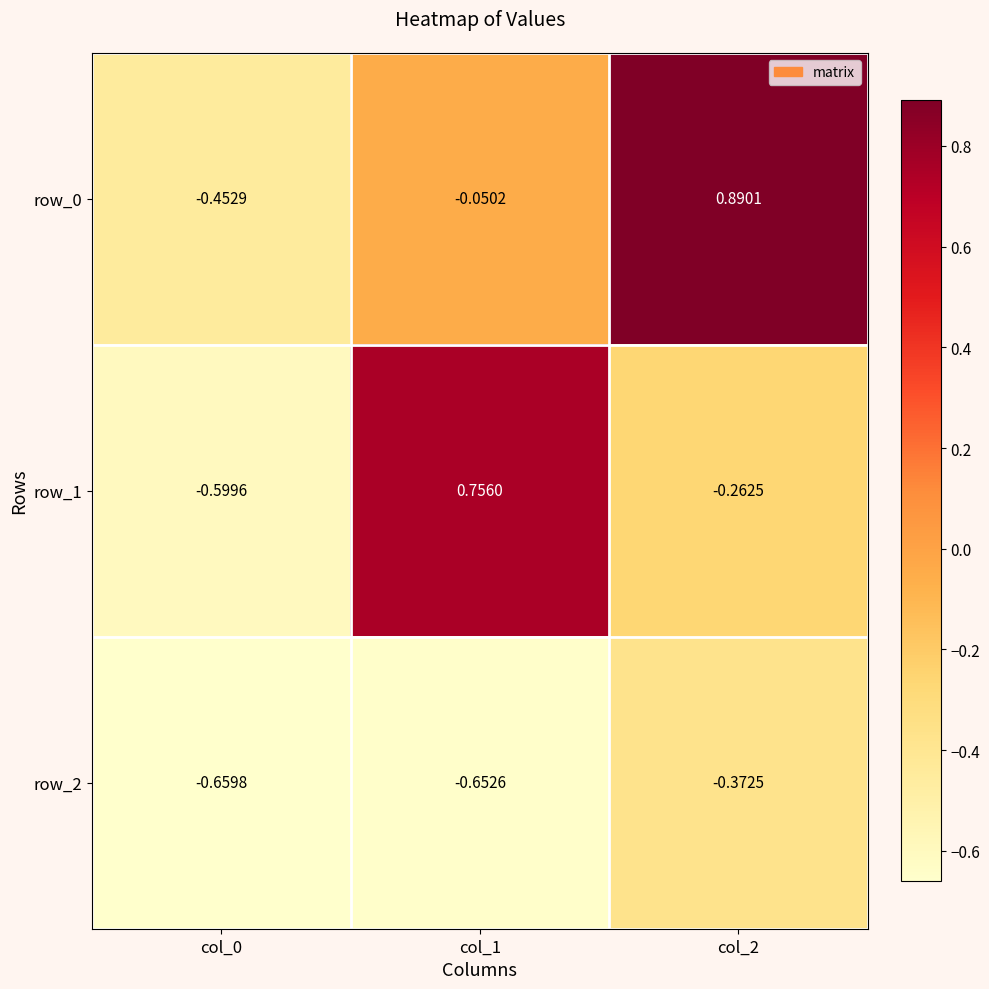

Between col_1 and col_2, which series saw the biggest shift?

row_1